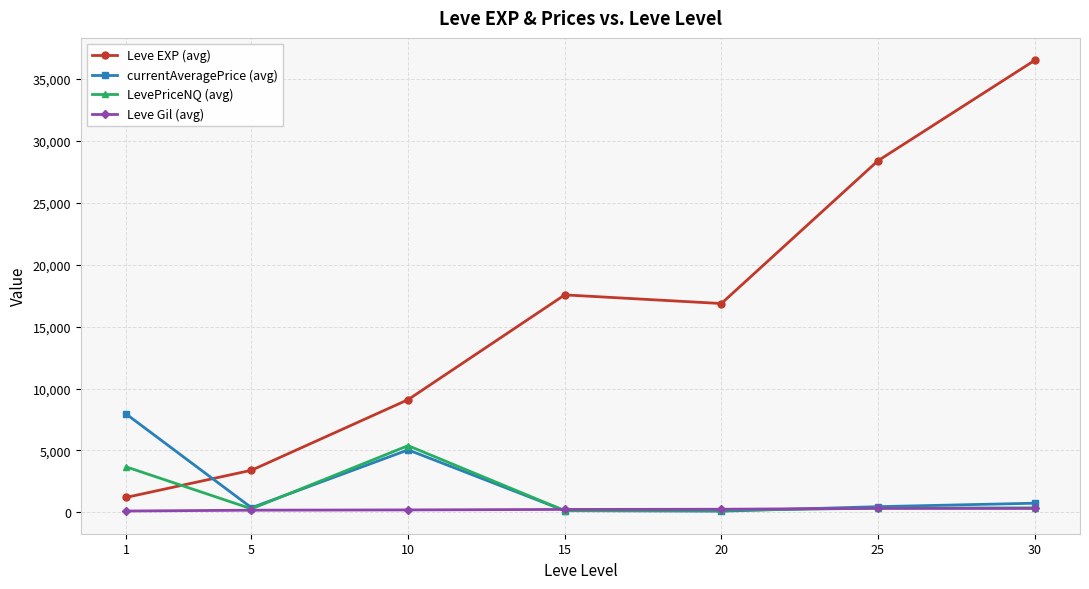

Rank the series by their maximum value, from highest to lowest.

Leve EXP (avg), currentAveragePrice (avg), LevePriceNQ (avg), Leve Gil (avg)